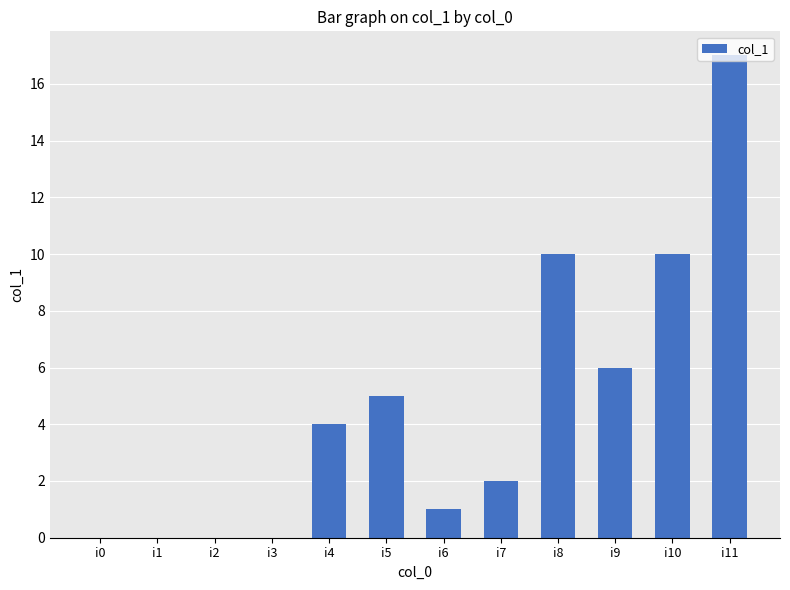

What is the change in value from i3 to i9?

+6